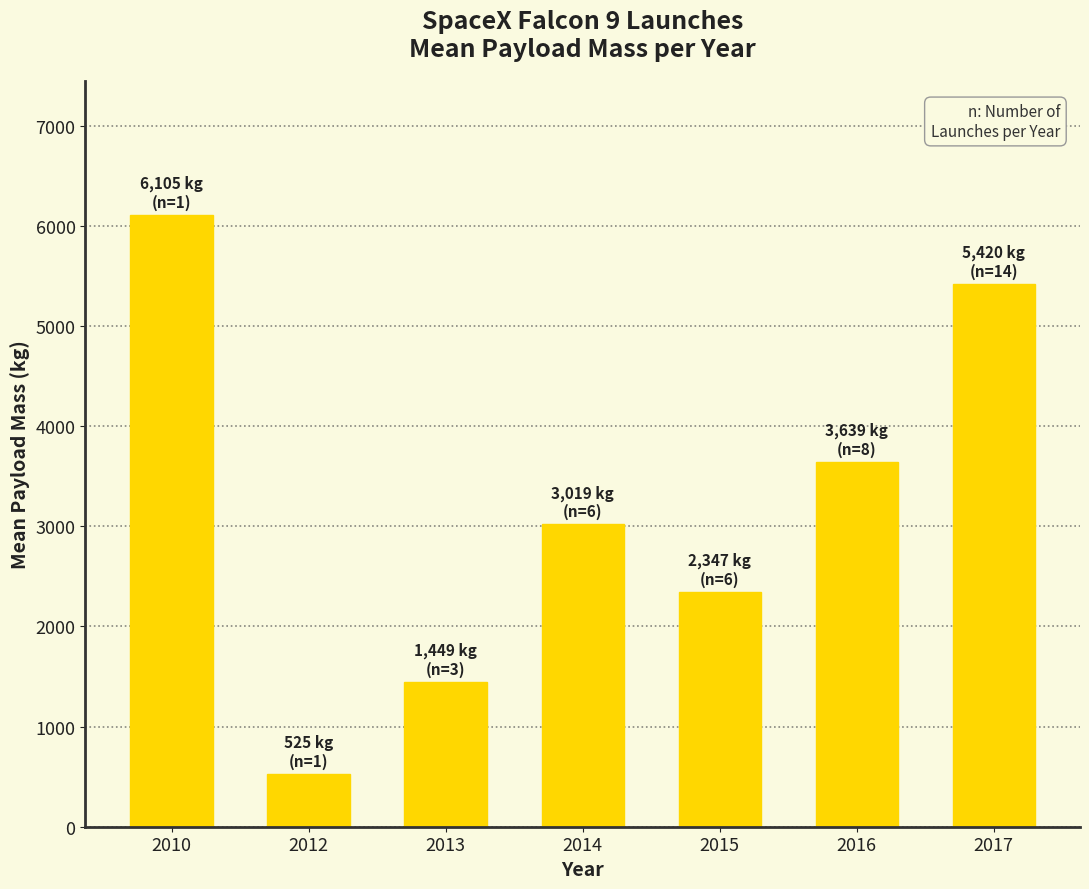

The value at 2015 is 3223. True or false?

False